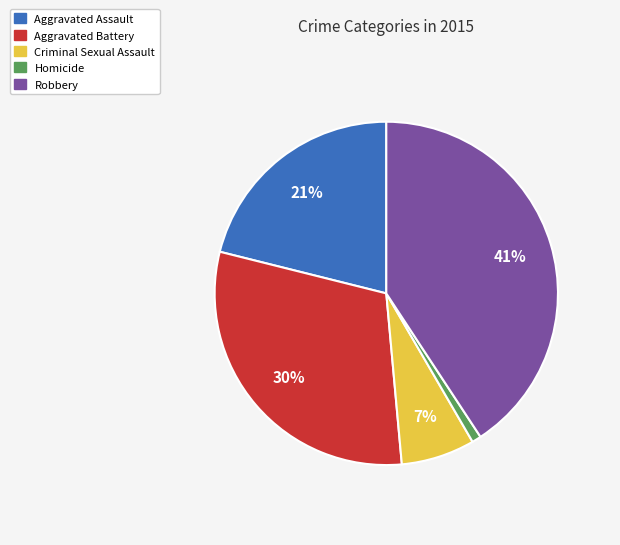

What is the smallest slice in the pie chart?

Homicide